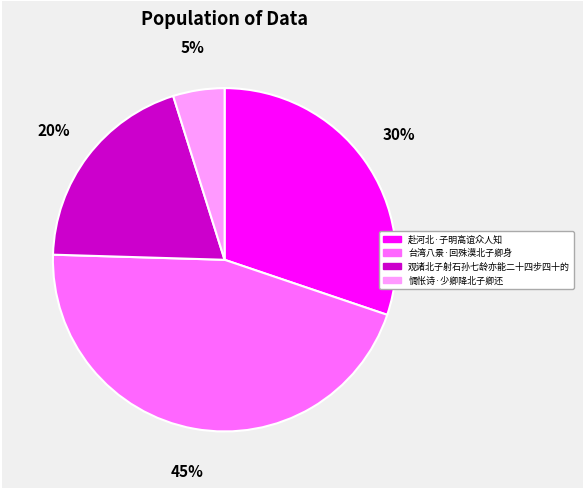

To the nearest percent, what portion does 赴河北·子明高谊众人知 represent?

30%